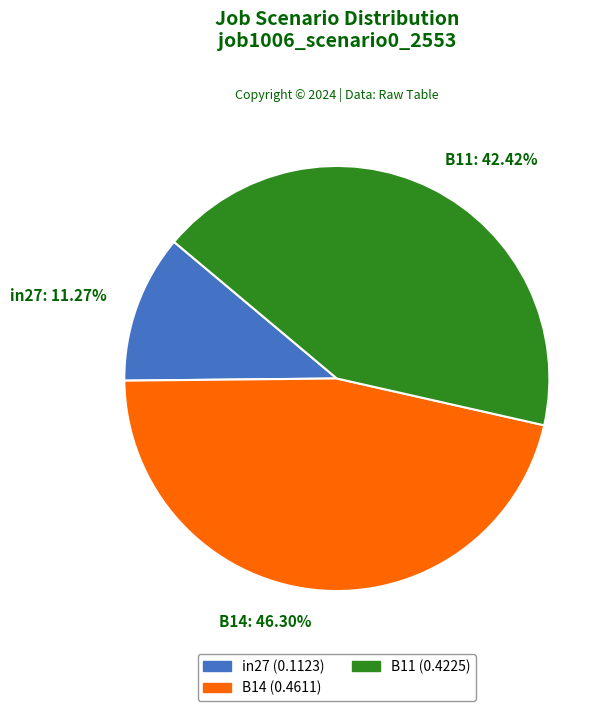

What percentage is the in27 slice, to the nearest percent?

11%